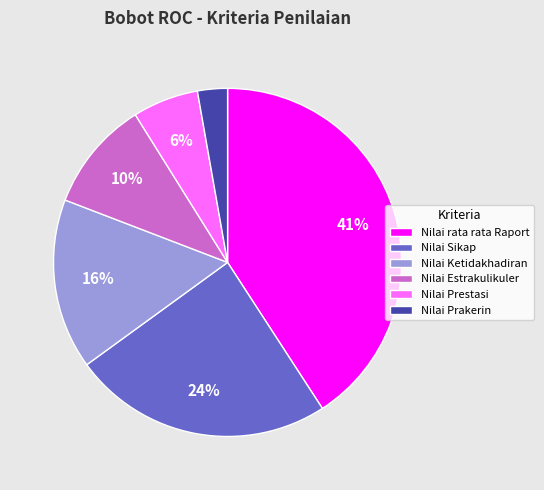

To the nearest percent, what is the difference between the Nilai Prestasi and Nilai Prakerin slice percentages?

3%